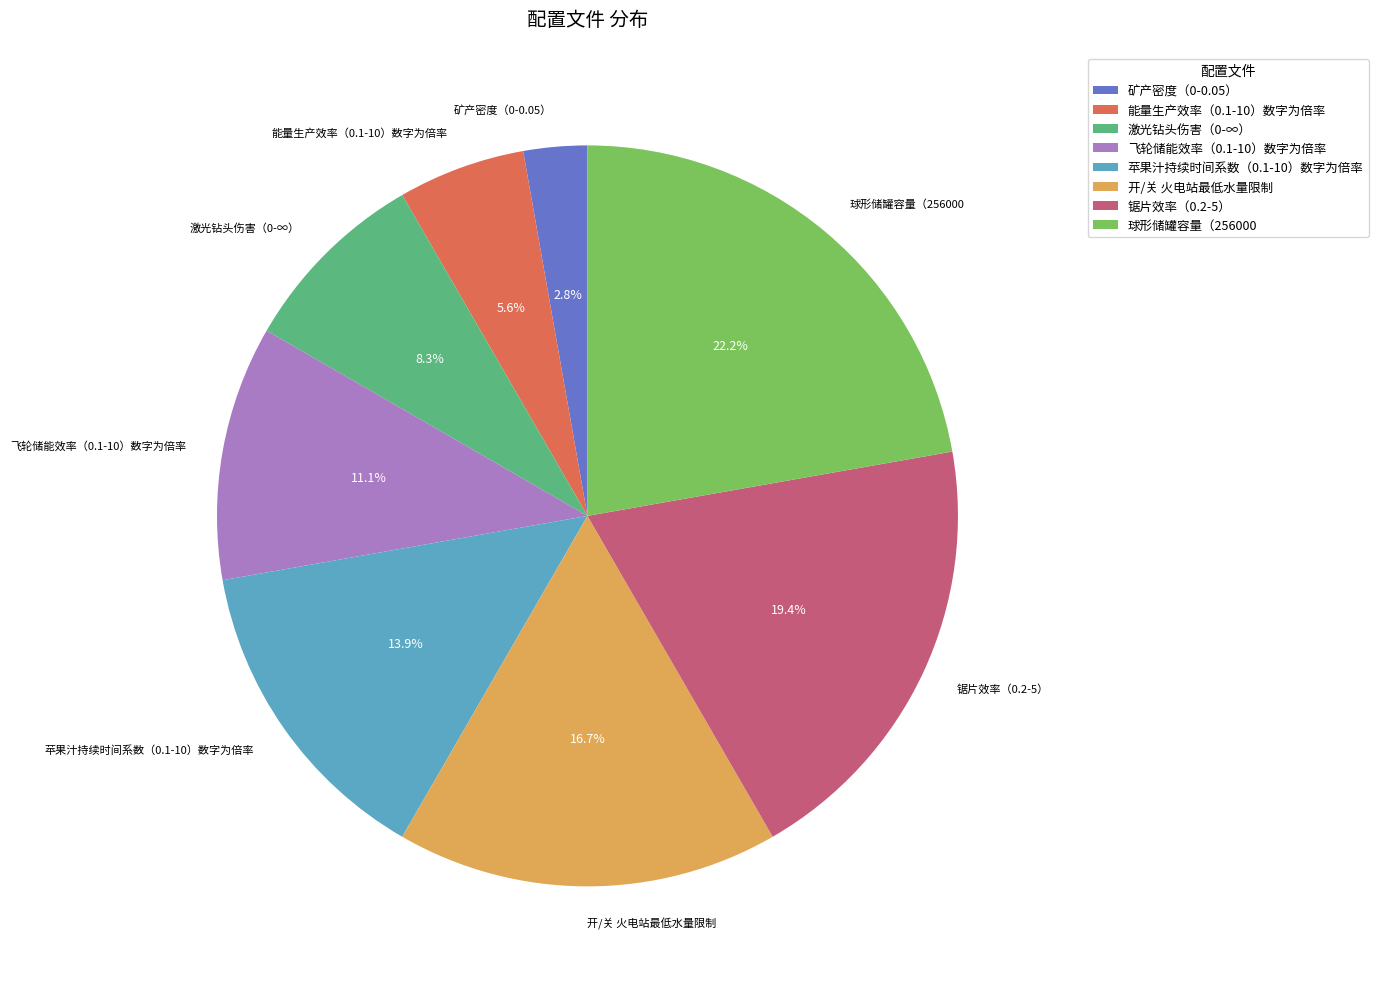

How many slices are in this pie chart?

8